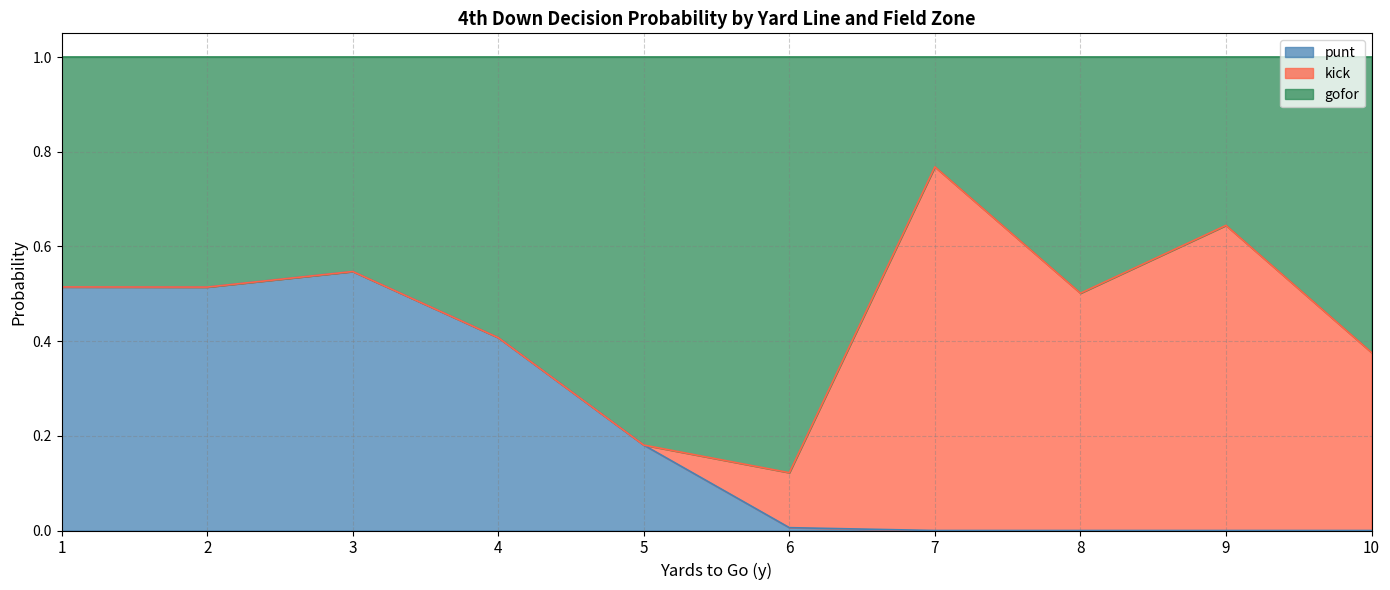

At which category is the sum across all series the highest?

1